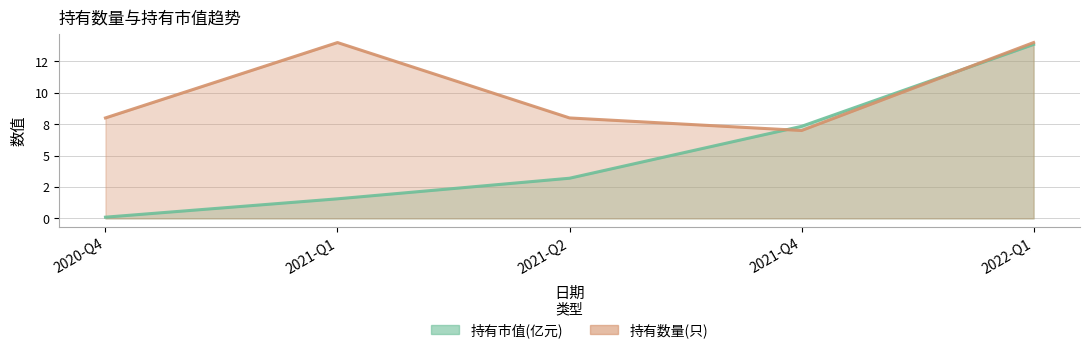

What is the average value of the 持有市值(亿元) series?

5.2